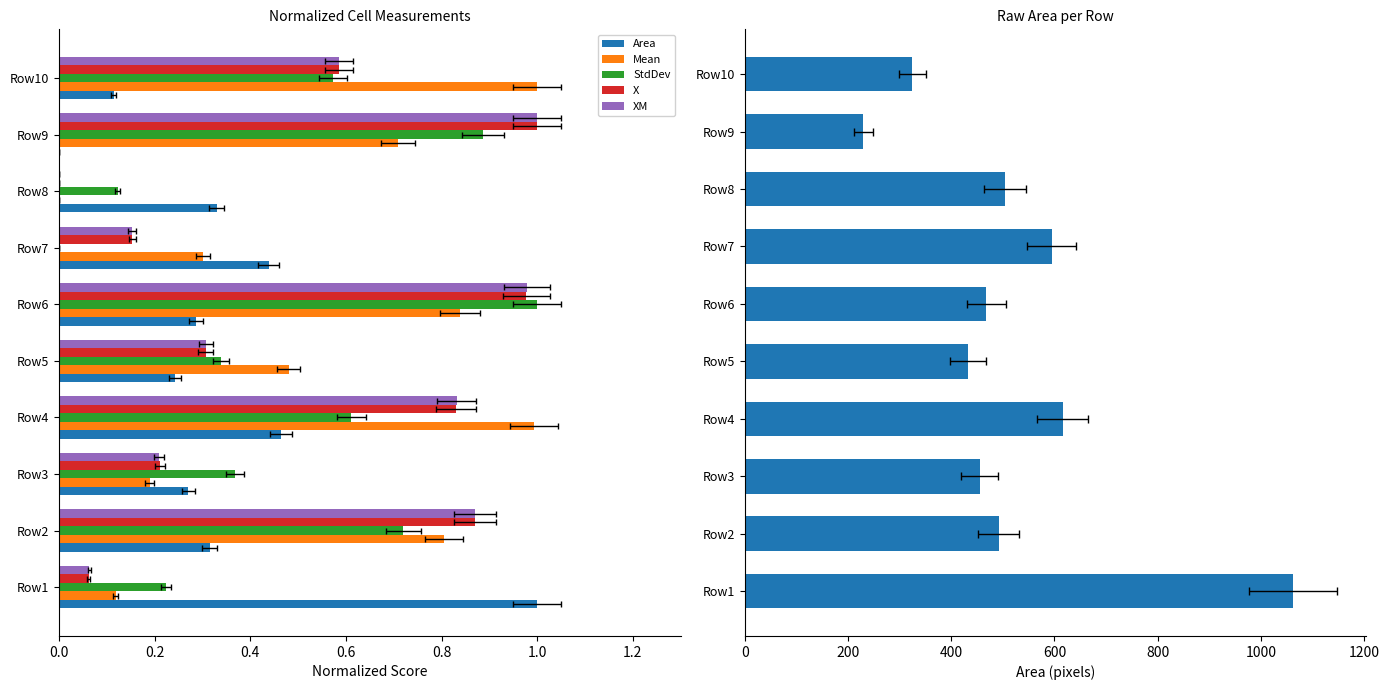

Count the number of data series in this chart.

5